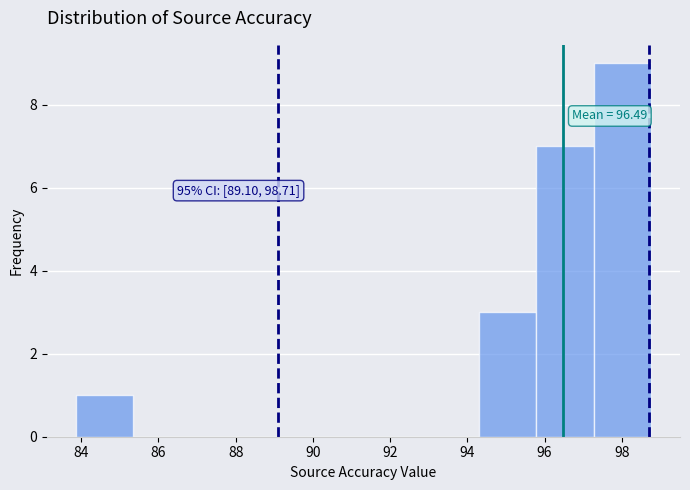

Which range on the x-axis has the tallest bar?

97.2 to 98.8